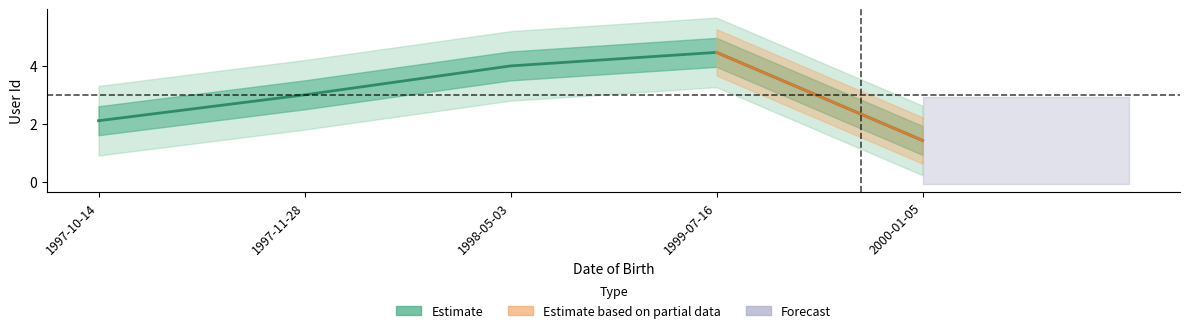

The value at 1998-05-03 is 4. True or false?

True